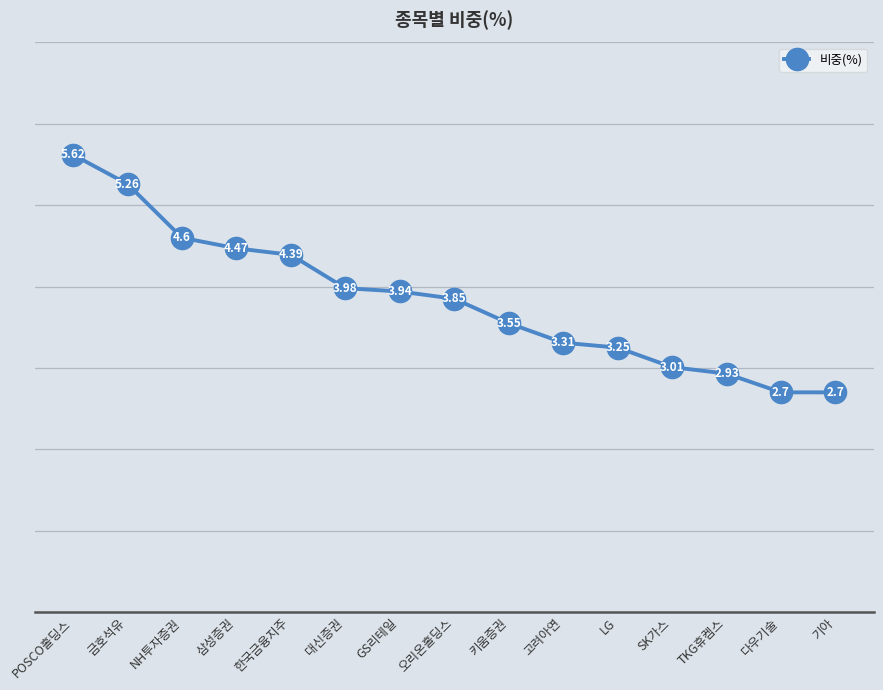

What is the difference between the second highest and minimum values?

2.6